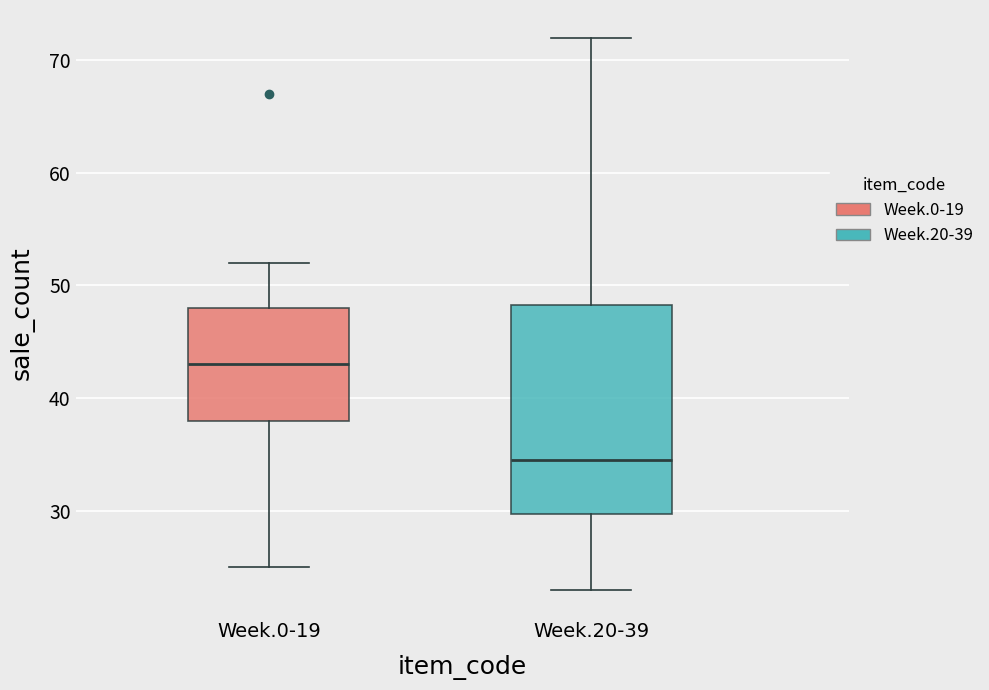

Where does the upper whisker of the box for Week.20-39 end on the y-axis? The values are not printed on the chart, so give them approximately, as read against the axis.

72